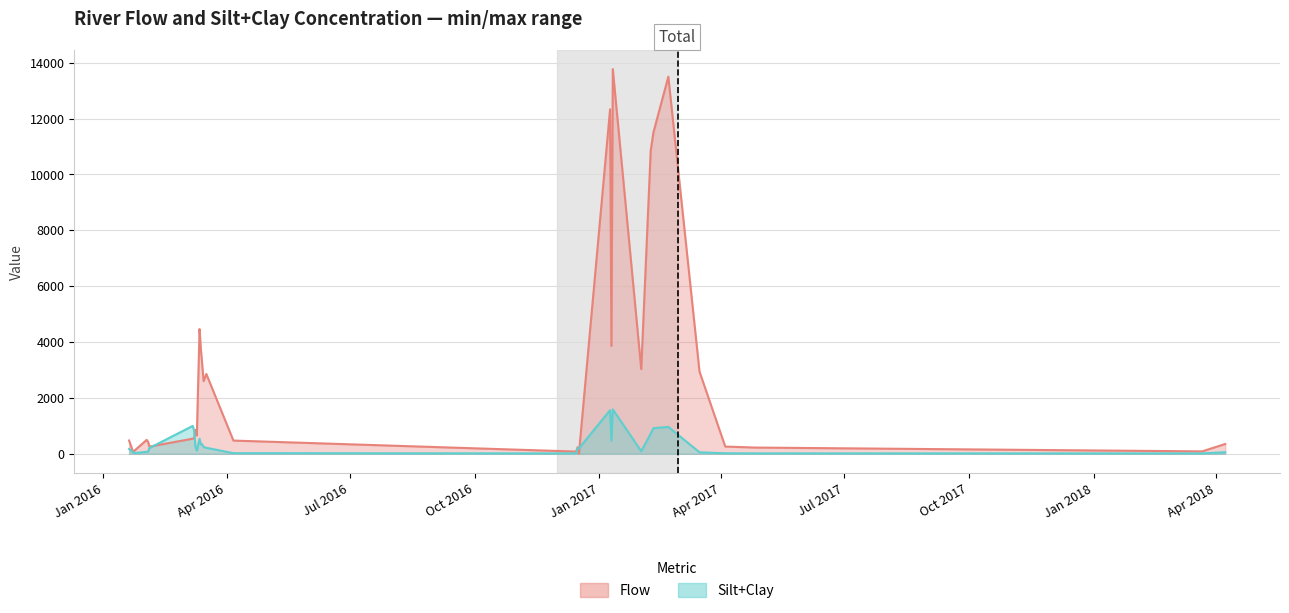

What is the spread (max minus min) of values at 2016-03-13?

3398.0